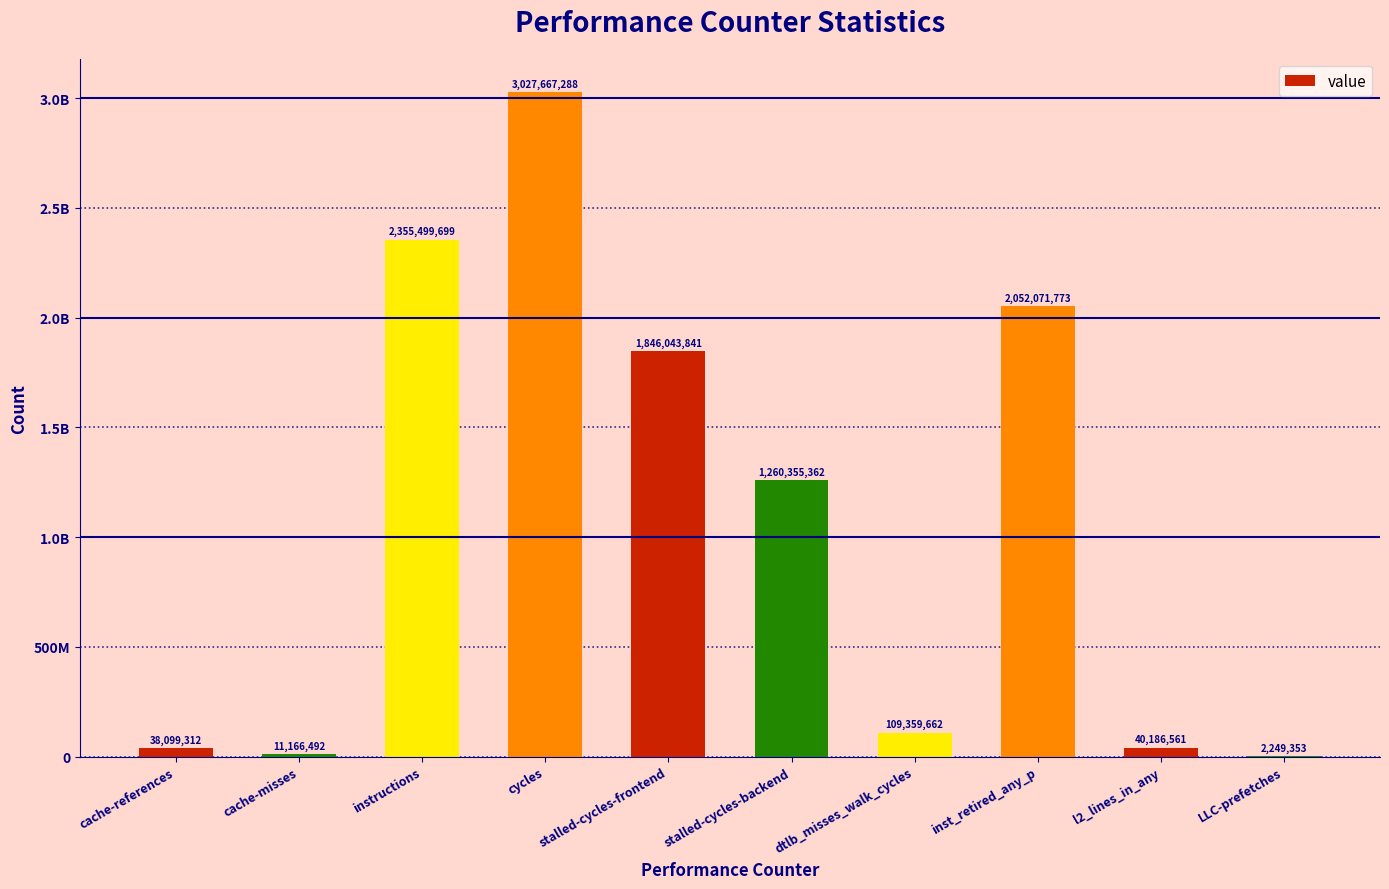

What is the average value?

1074269934